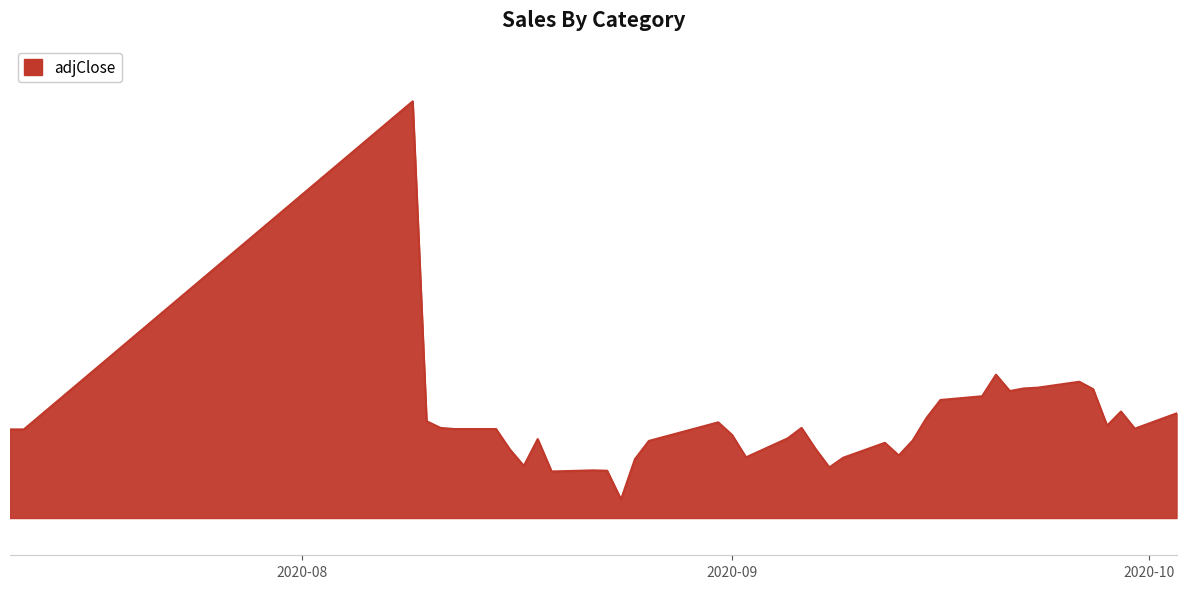

Does the chart have visible grid lines?

No